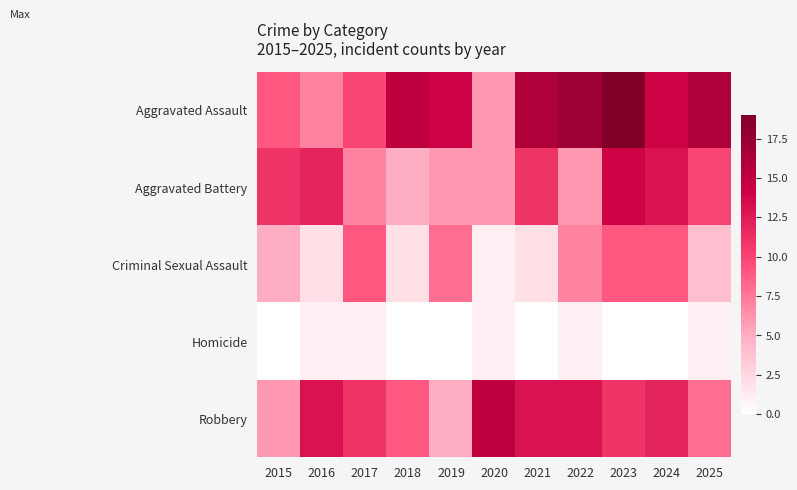

Reading left to right, extract all data points from this chart.

Aggravated Assault: 2015=9	2016=7	2017=10	2018=15	2019=14	2020=6	2021=16	2022=17	2023=19	2024=14	2025=16
Aggravated Battery: 2015=11	2016=12	2017=7	2018=5	2019=6	2020=6	2021=11	2022=6	2023=14	2024=13	2025=10
Criminal Sexual Assault: 2015=5	2016=2	2017=9	2018=2	2019=8	2020=1	2021=2	2022=7	2023=9	2024=9	2025=4
Homicide: 2015=0	2016=1	2017=1	2018=0	2019=0	2020=1	2021=0	2022=1	2023=0	2024=0	2025=1
Robbery: 2015=6	2016=13	2017=11	2018=9	2019=5	2020=15	2021=13	2022=13	2023=11	2024=12	2025=8